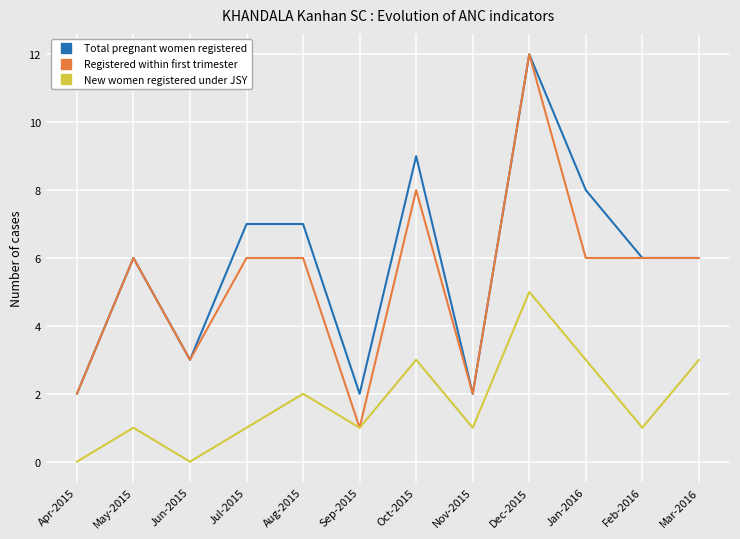

Which series has the largest total across all categories?

Total pregnant women registered